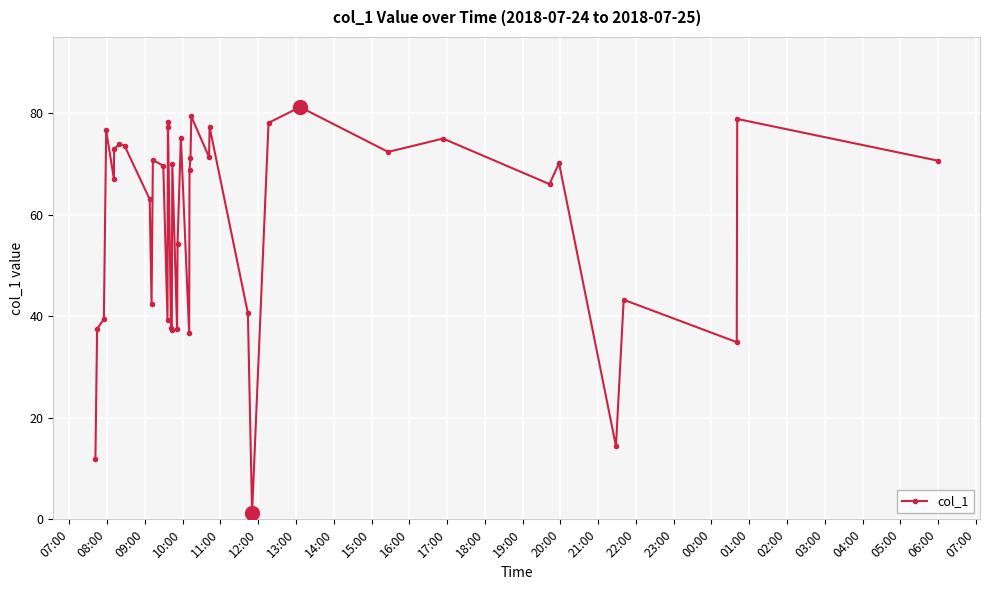

True or false: the data has more than 1 interior local peaks.

True